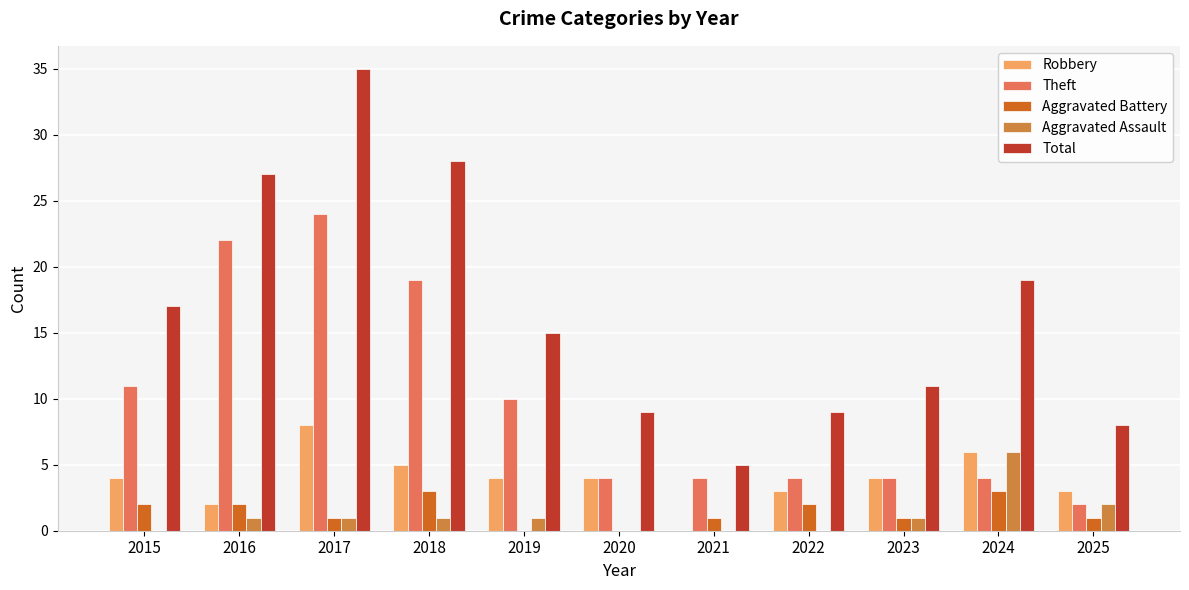

What are all the series names shown in the legend?

Robbery, Theft, Aggravated Battery, Aggravated Assault, Total